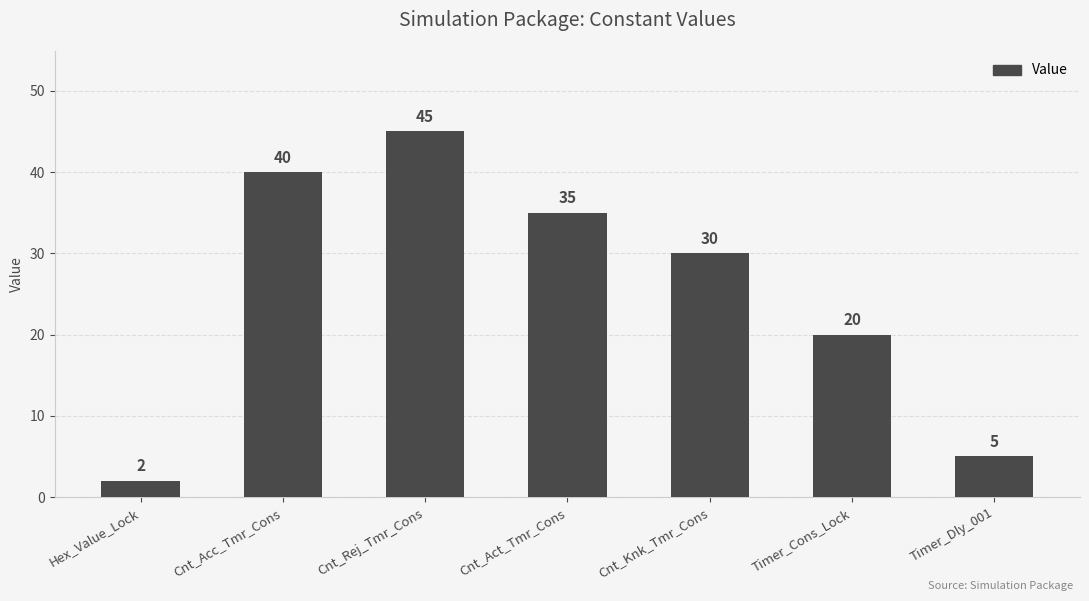

Reading right to left, transcribe all the data shown in this chart.

5	20	30	35	45	40	2